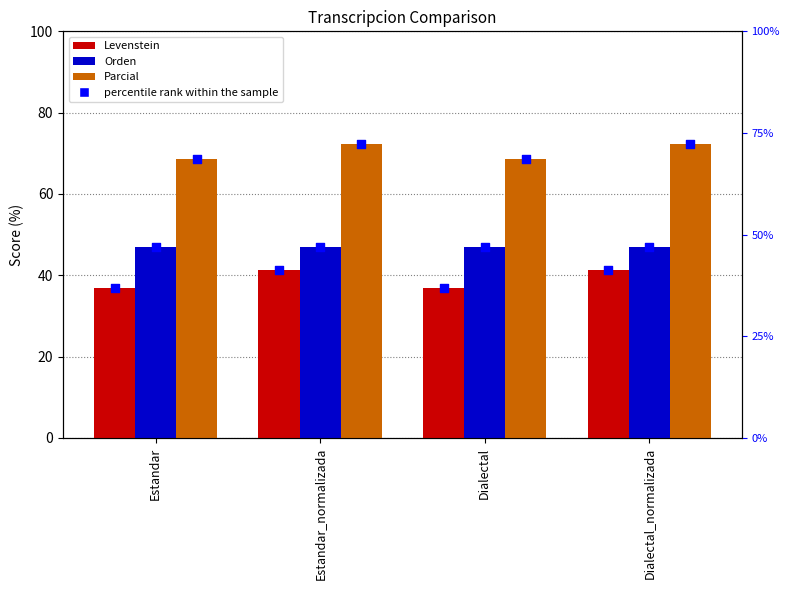

Which series has the largest Y range (max minus min)?

Levenstein